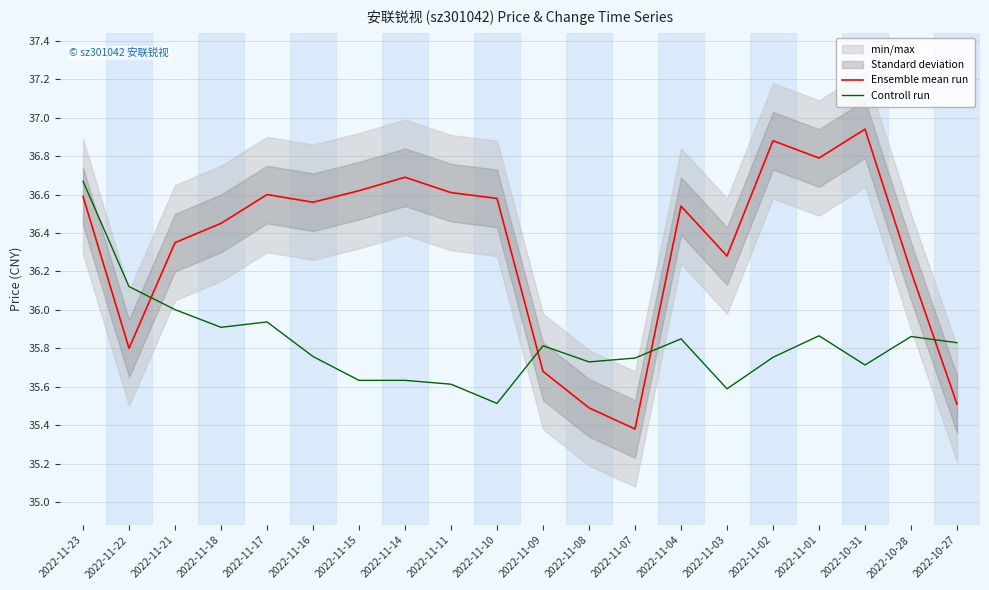

True or false: Ensemble mean run has a value of 35.5 at 2022-11-08.

True